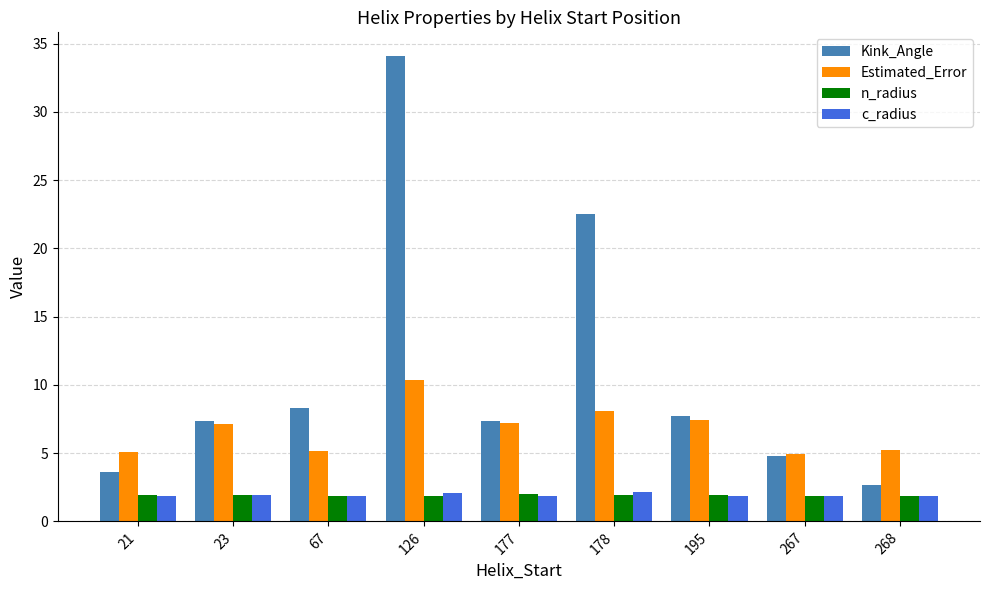

Which series has the widest spread of values?

Kink_Angle